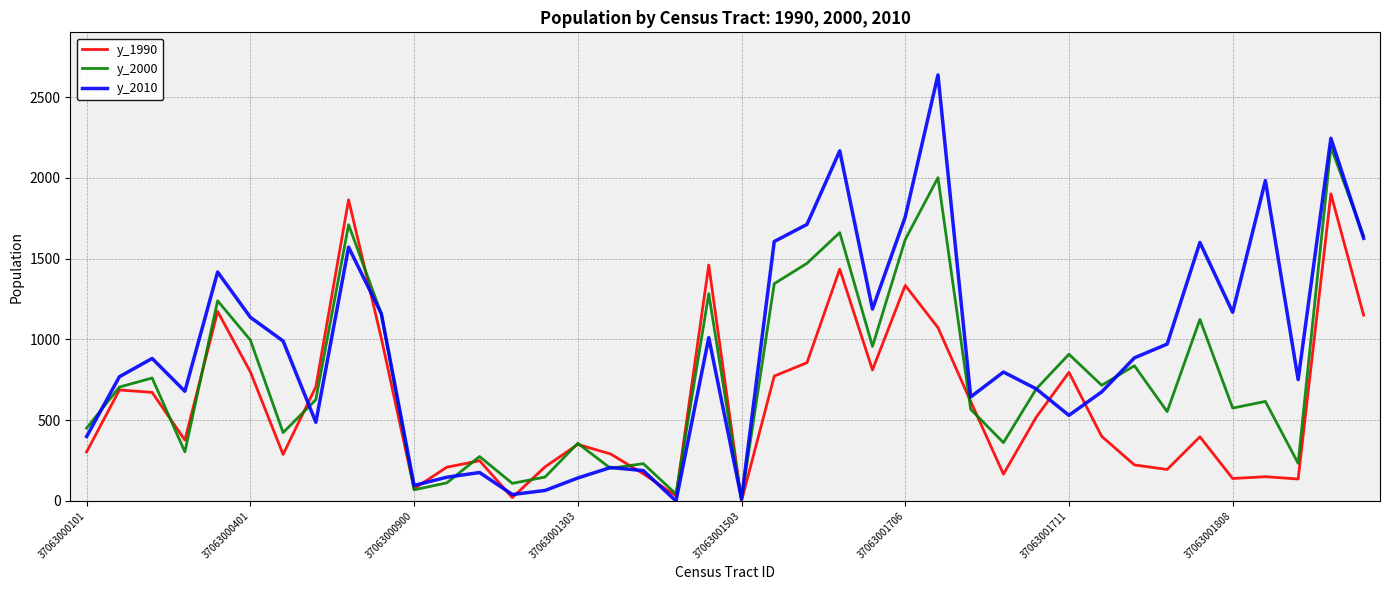

Count the number of data series in this chart.

3